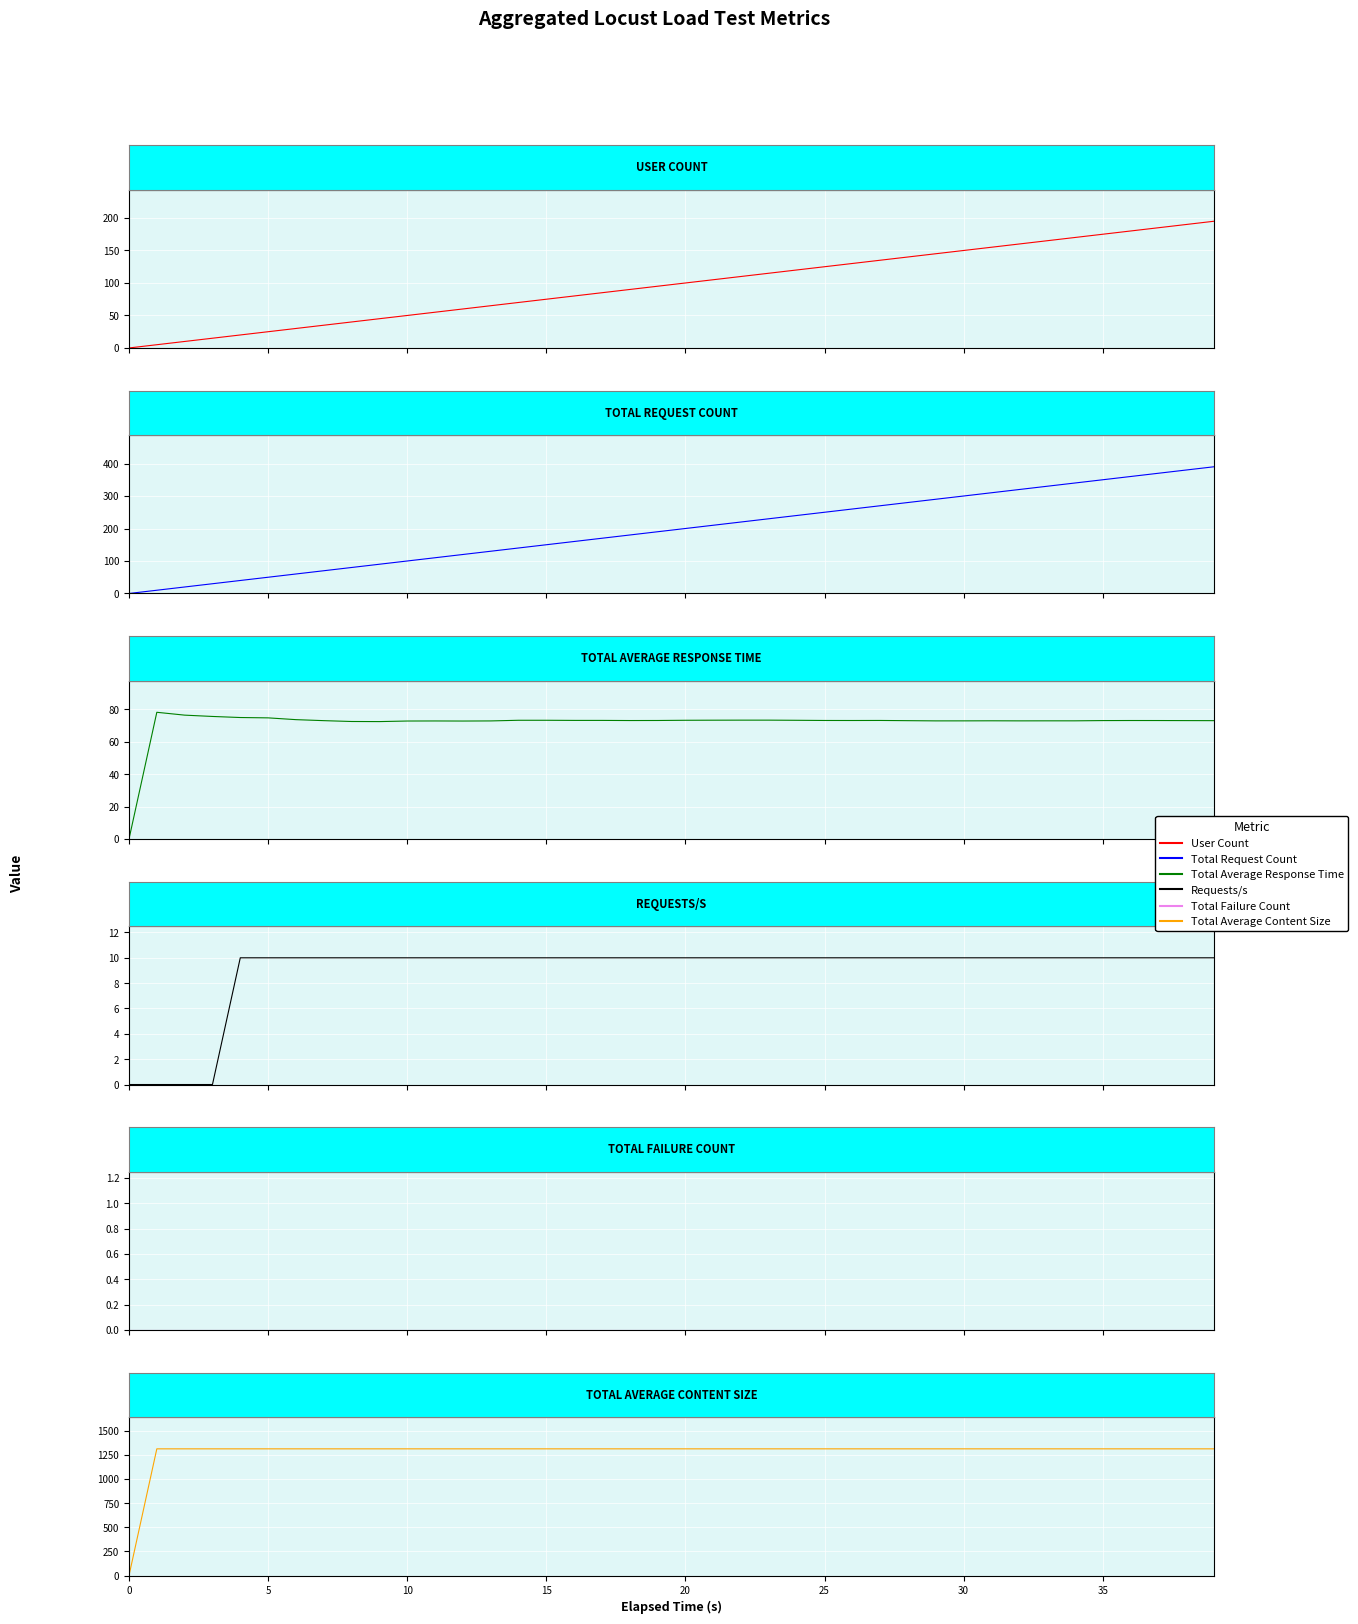

True or false: Total Failure Count and Total Request Count intersect in this chart.

False